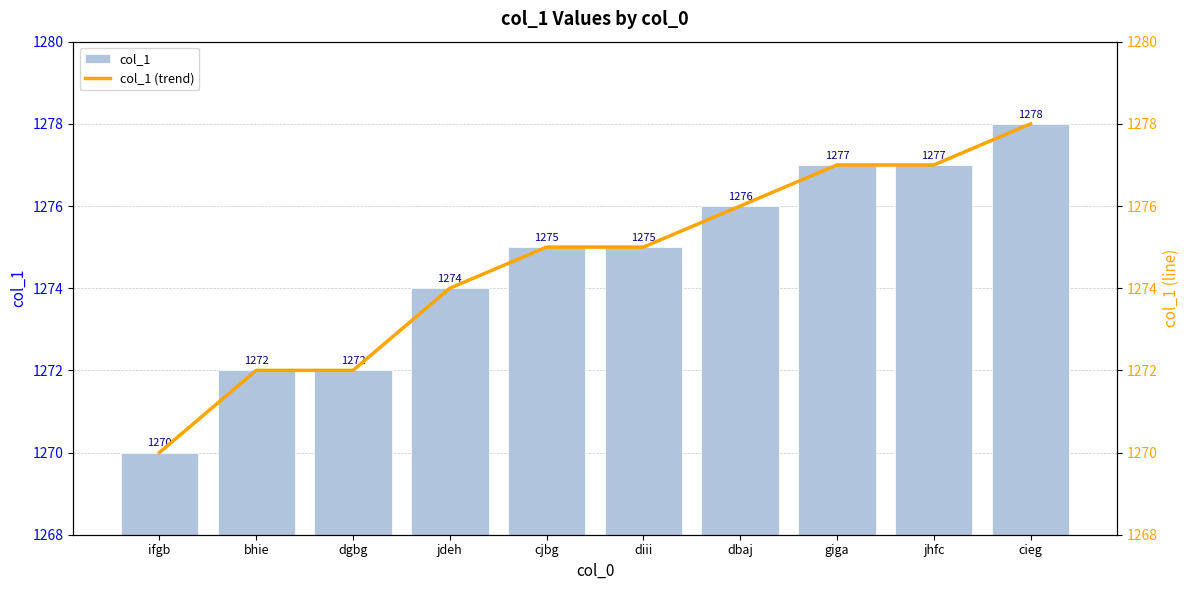

Is the value of col_1 (trend) at bhie greater than the value of col_1 at cieg?

No